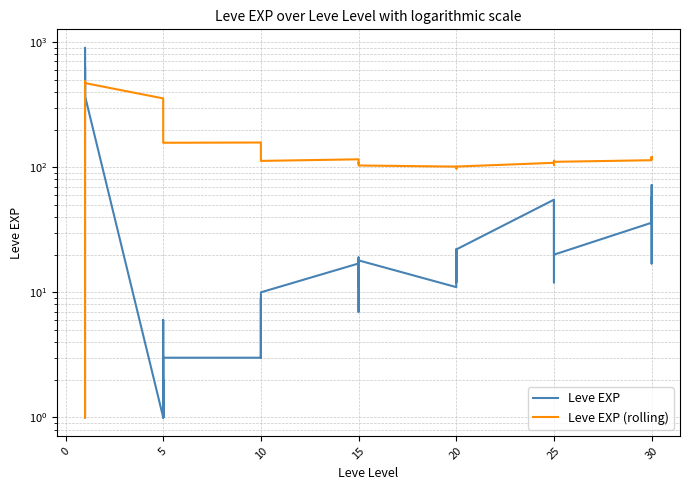

True or false: Leve EXP (rolling) and Leve EXP cross at least once.

True